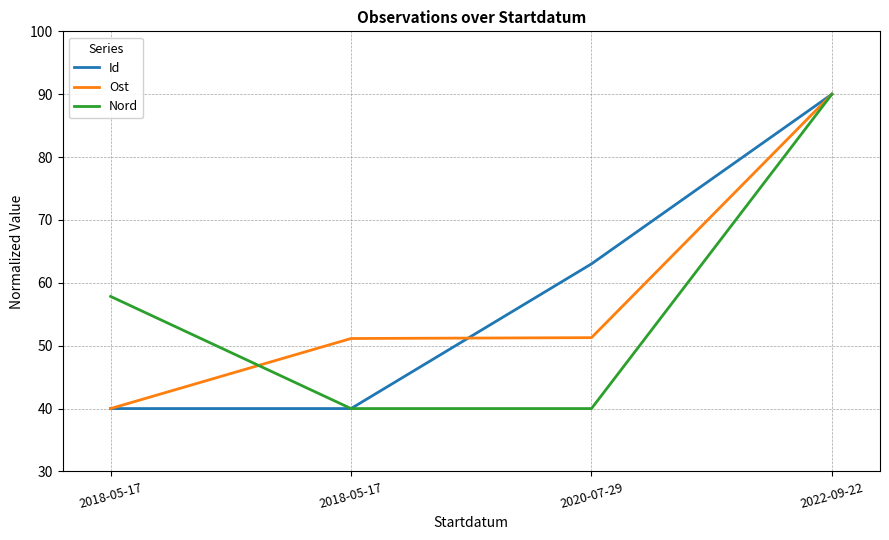

What is the label of the 3rd point from the left?

2020-07-29